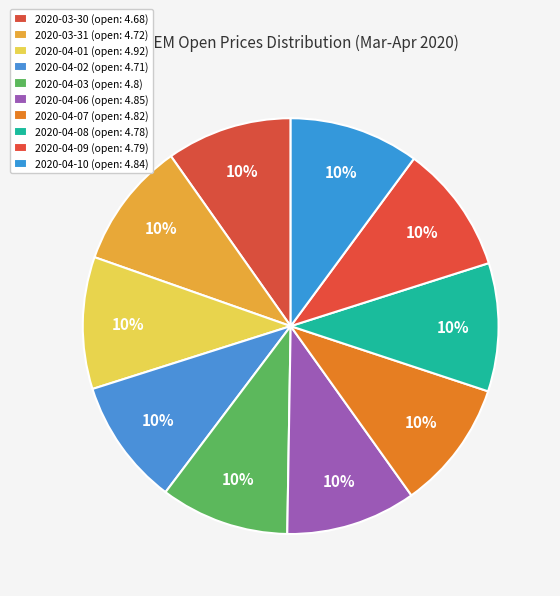

Is there any slice that represents more than half of the pie?

No